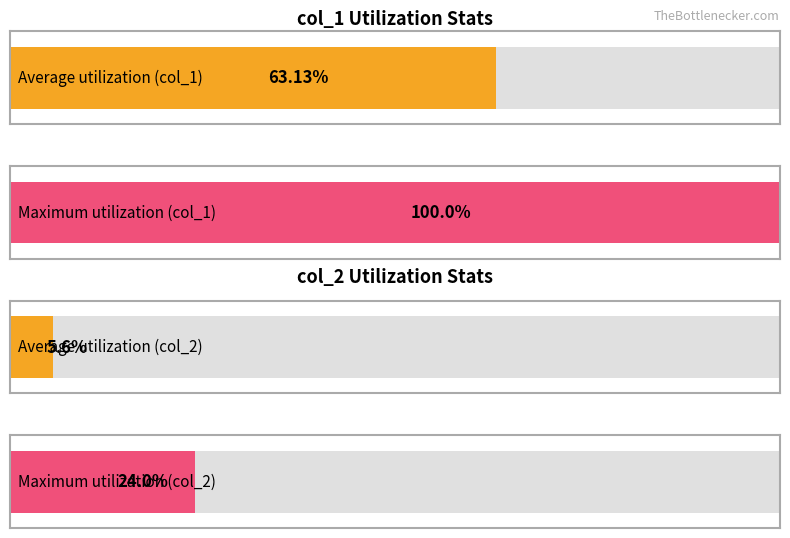

Are the bars grouped side by side (vs. stacked)?

Yes